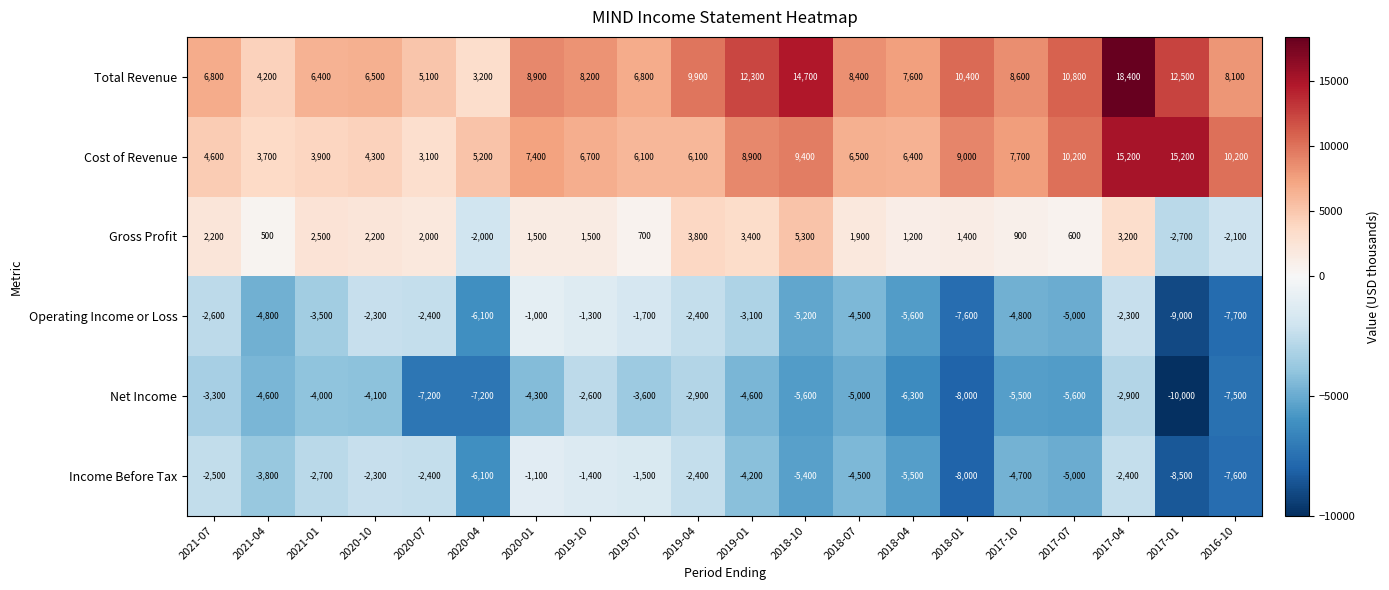

What is the difference between the maximum and minimum values in the Net Income series?

7400